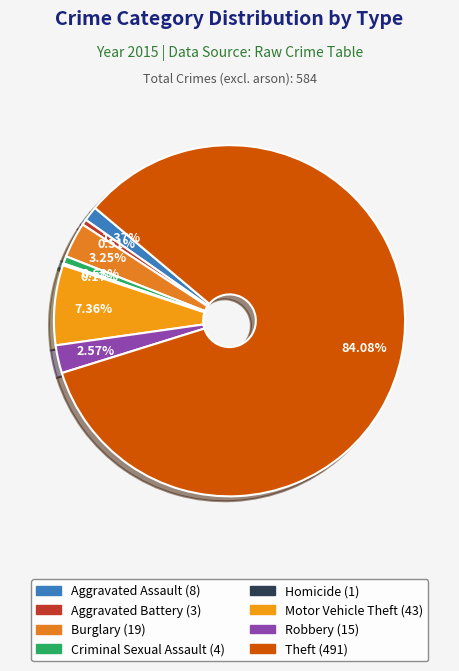

Which has a higher value, Homicide or Motor Vehicle Theft?

Motor Vehicle Theft